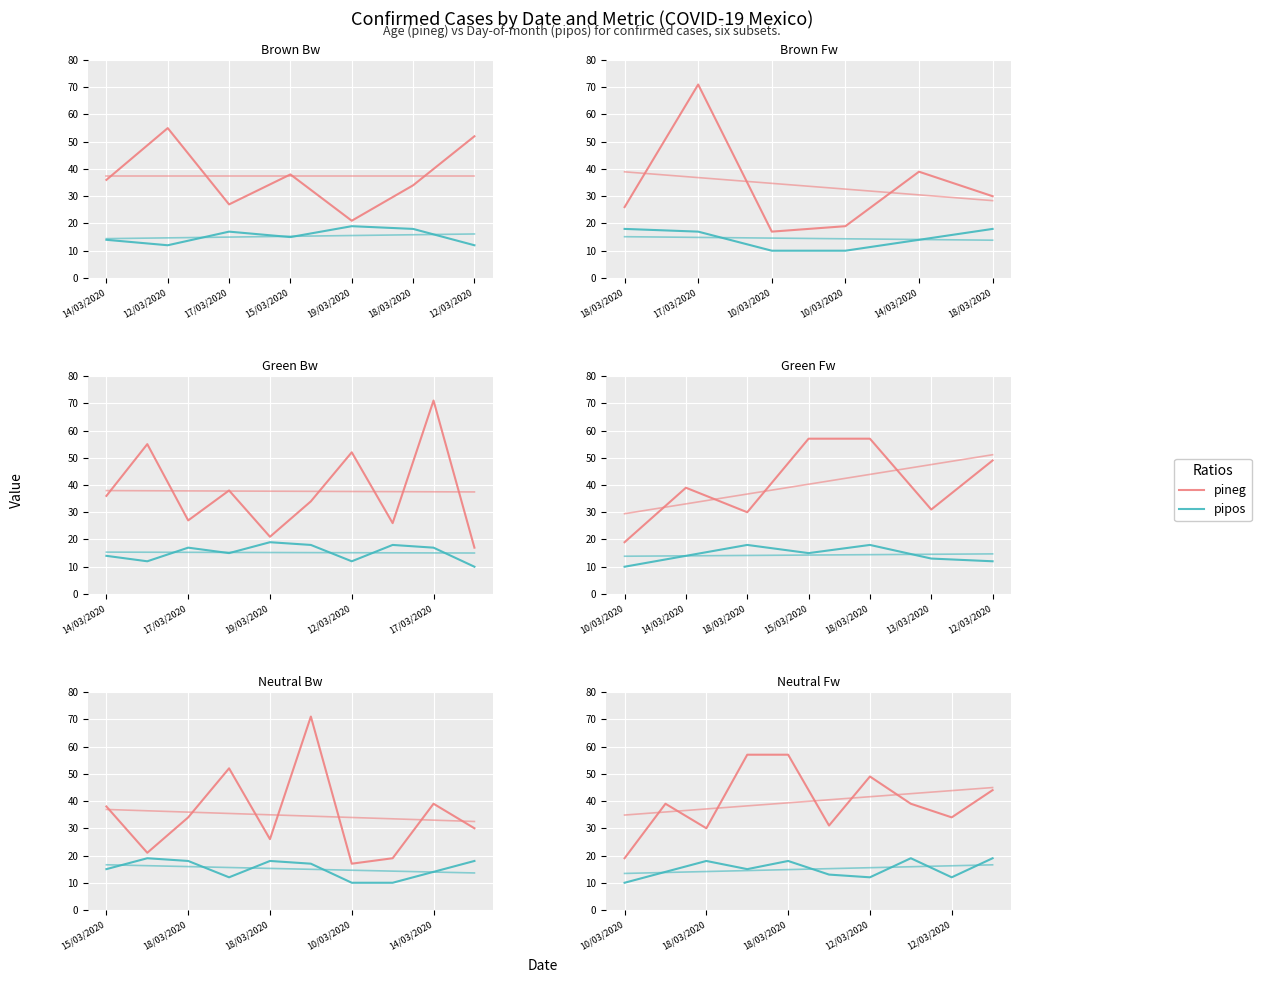

Which series changed the most between 15/03/2020 and 9?

pineg